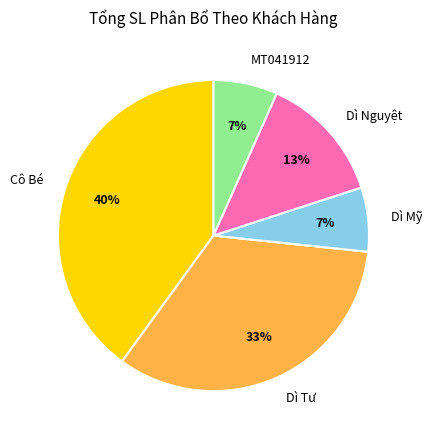

What percentage is the MT041912 slice, to the nearest percent?

7%